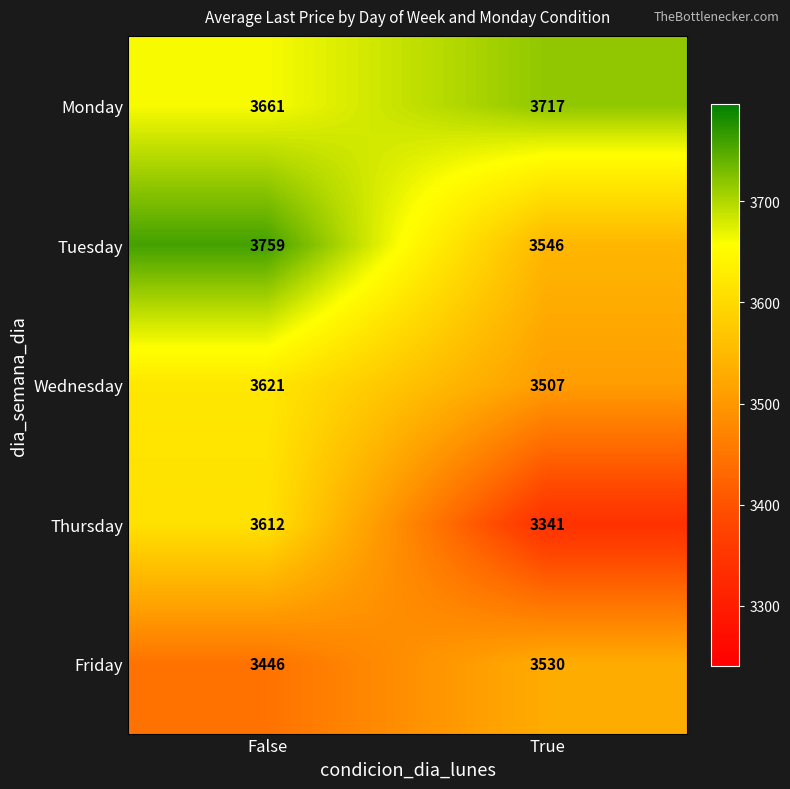

What is the minimum value shown in the chart?

3341